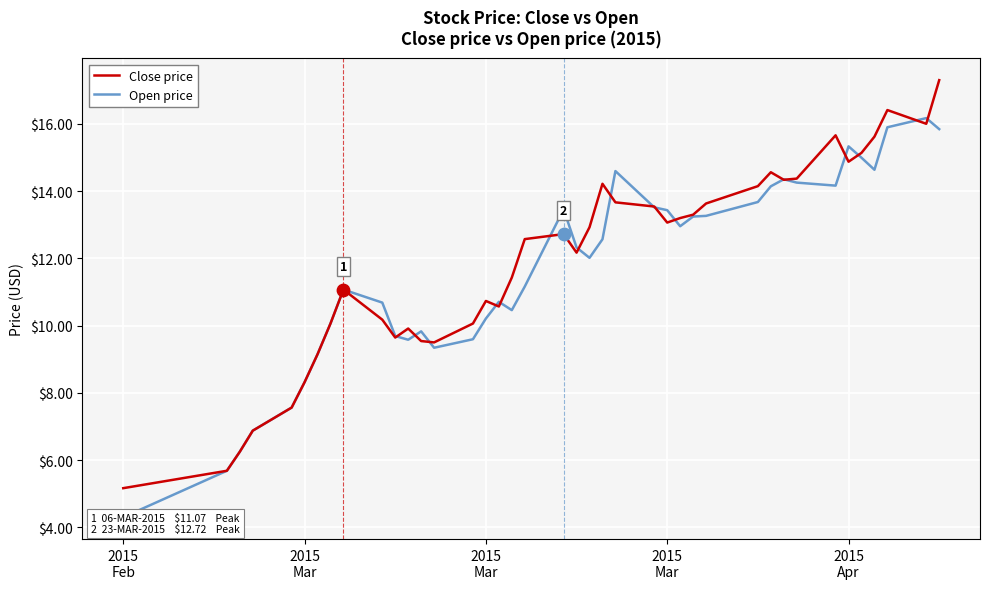

Which series contains the highest Y value?

Close price